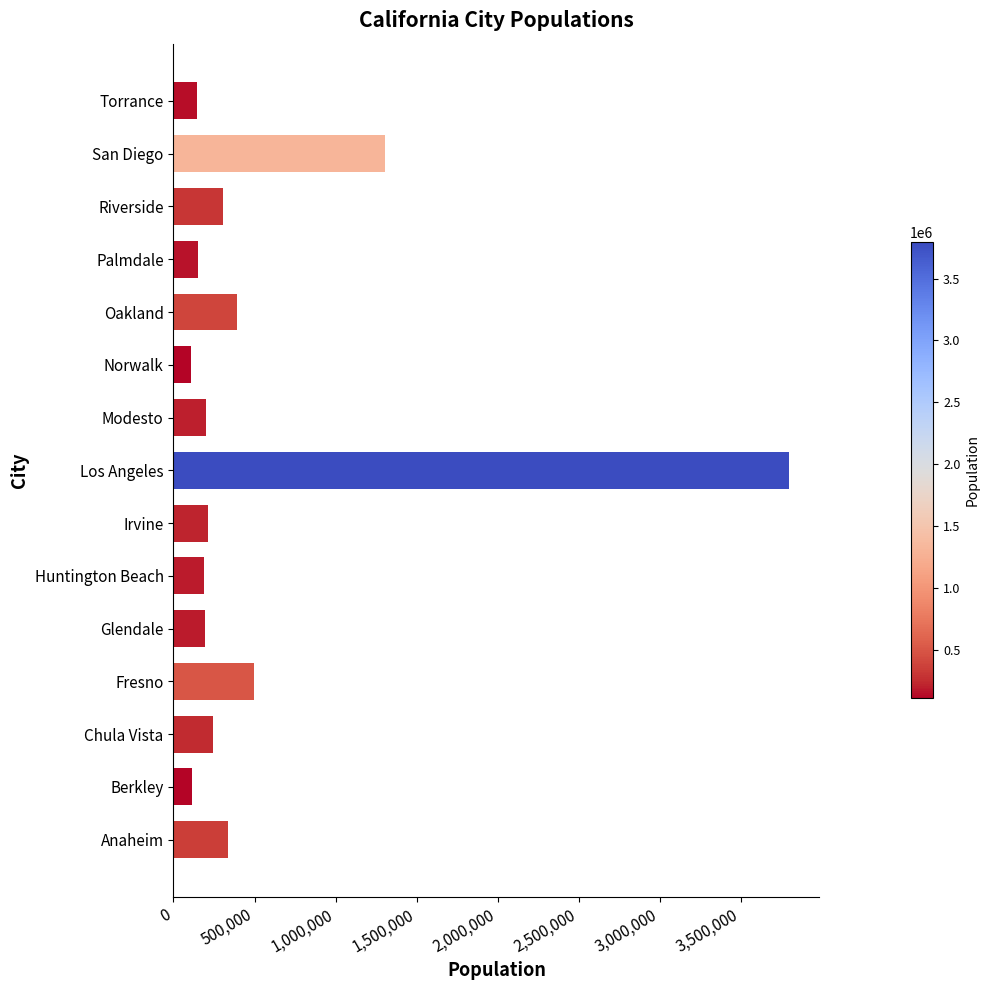

What is the change in value from Huntington Beach to San Diego?

+1111625